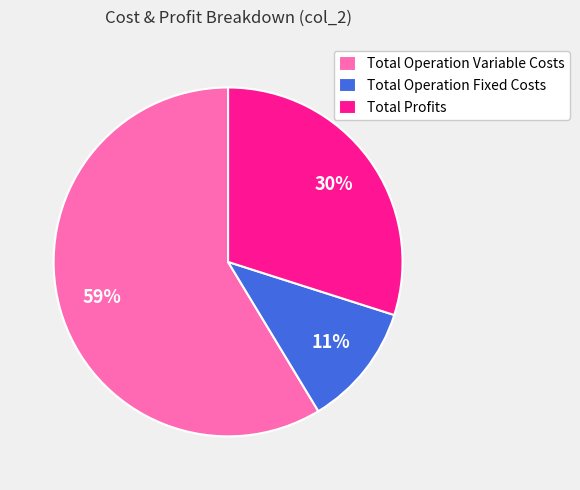

True or false: Total Operation Variable Costs accounts for 65% of the total.

False